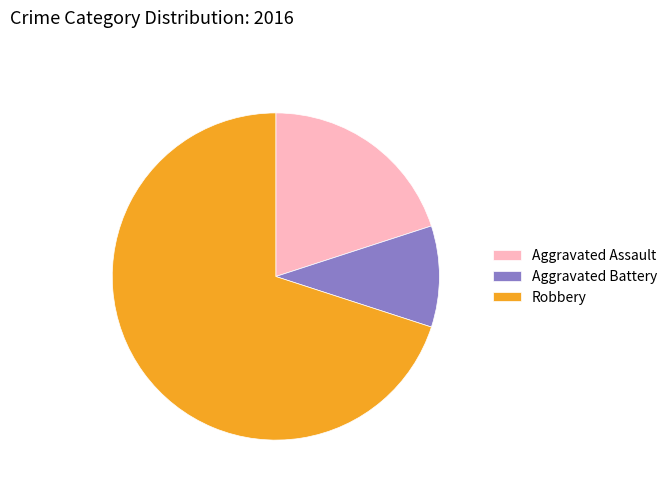

How many segments does this pie chart have?

3